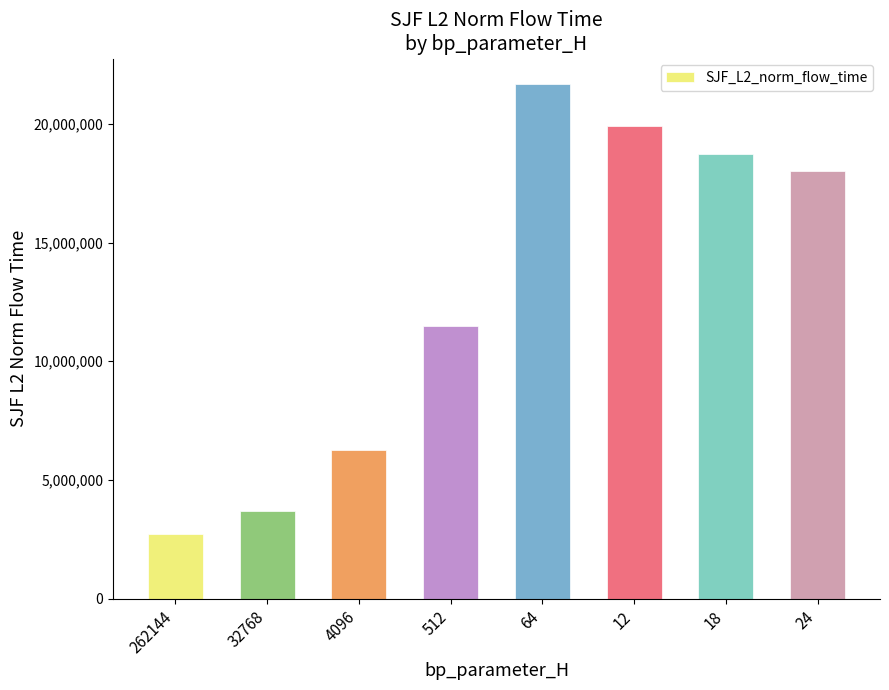

What is the sum of all values?

102406303.1